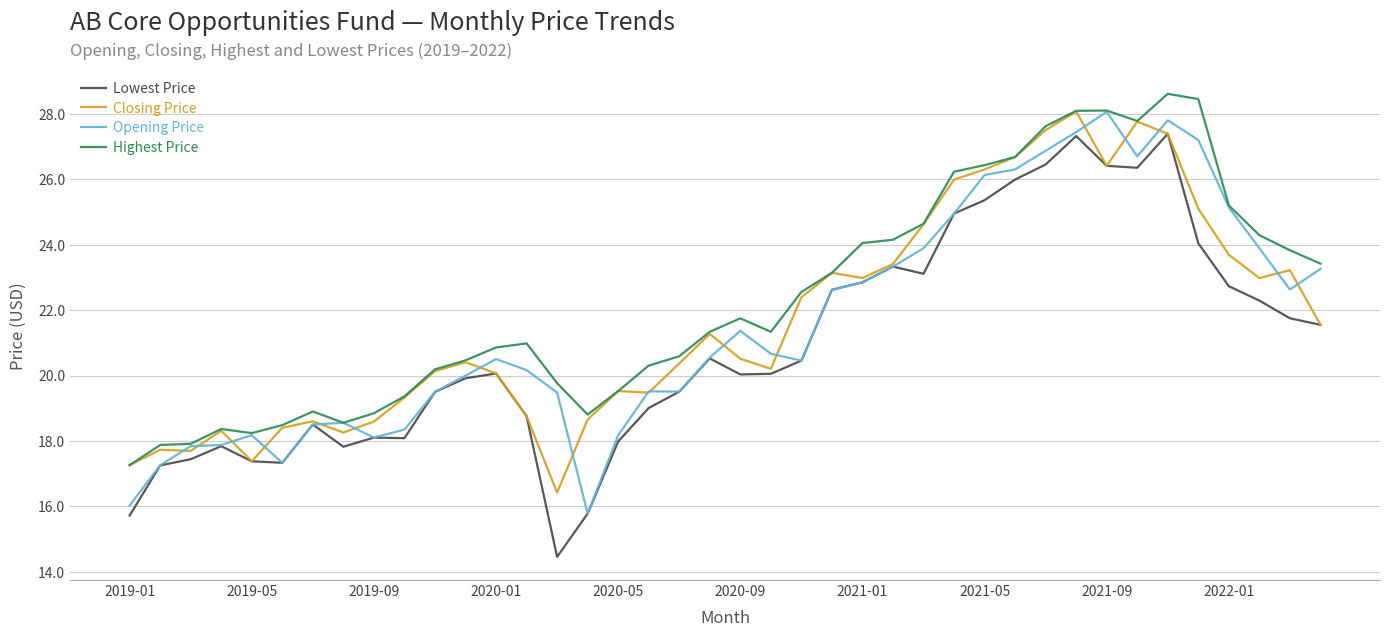

What is the average value of the Lowest Price series?

20.9